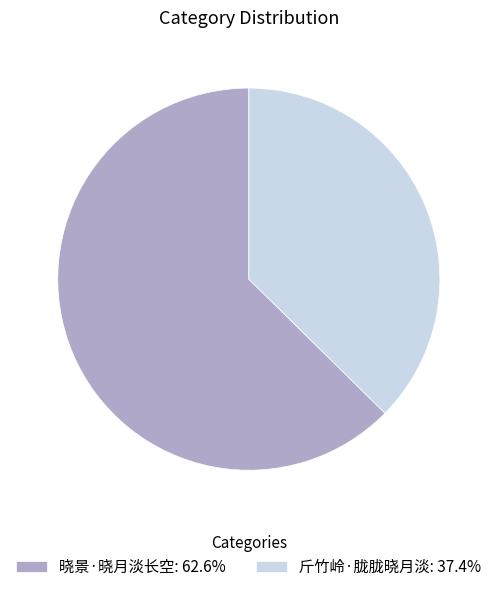

Combined, do 晓景·晓月淡长空 and 斤竹岭·胧胧晓月淡 account for over 50%?

Yes